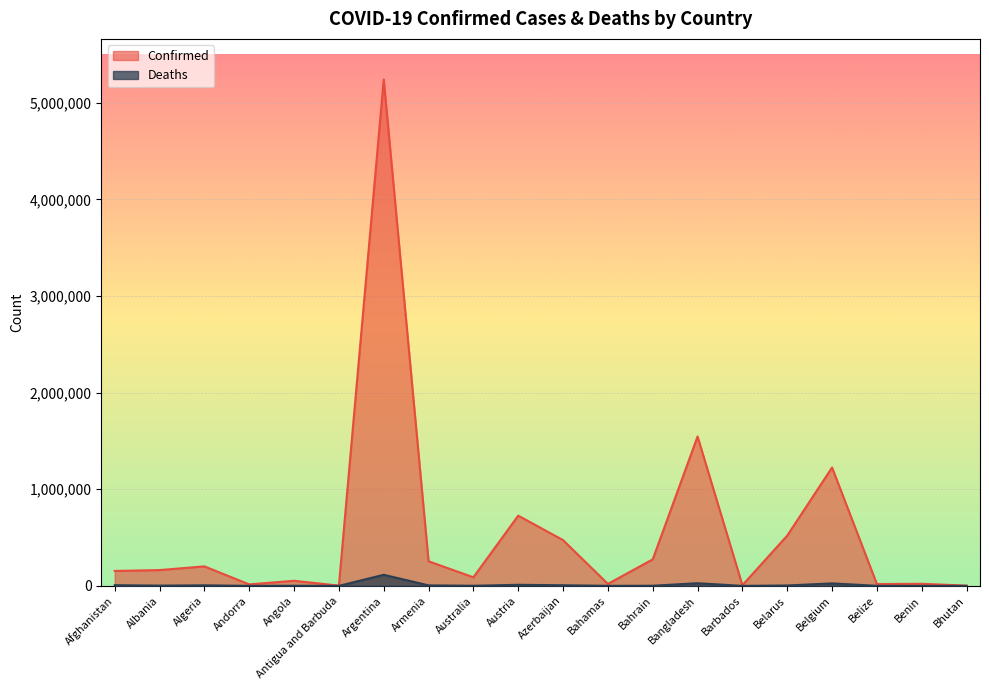

How many interior local valleys does the Deaths series have?

6